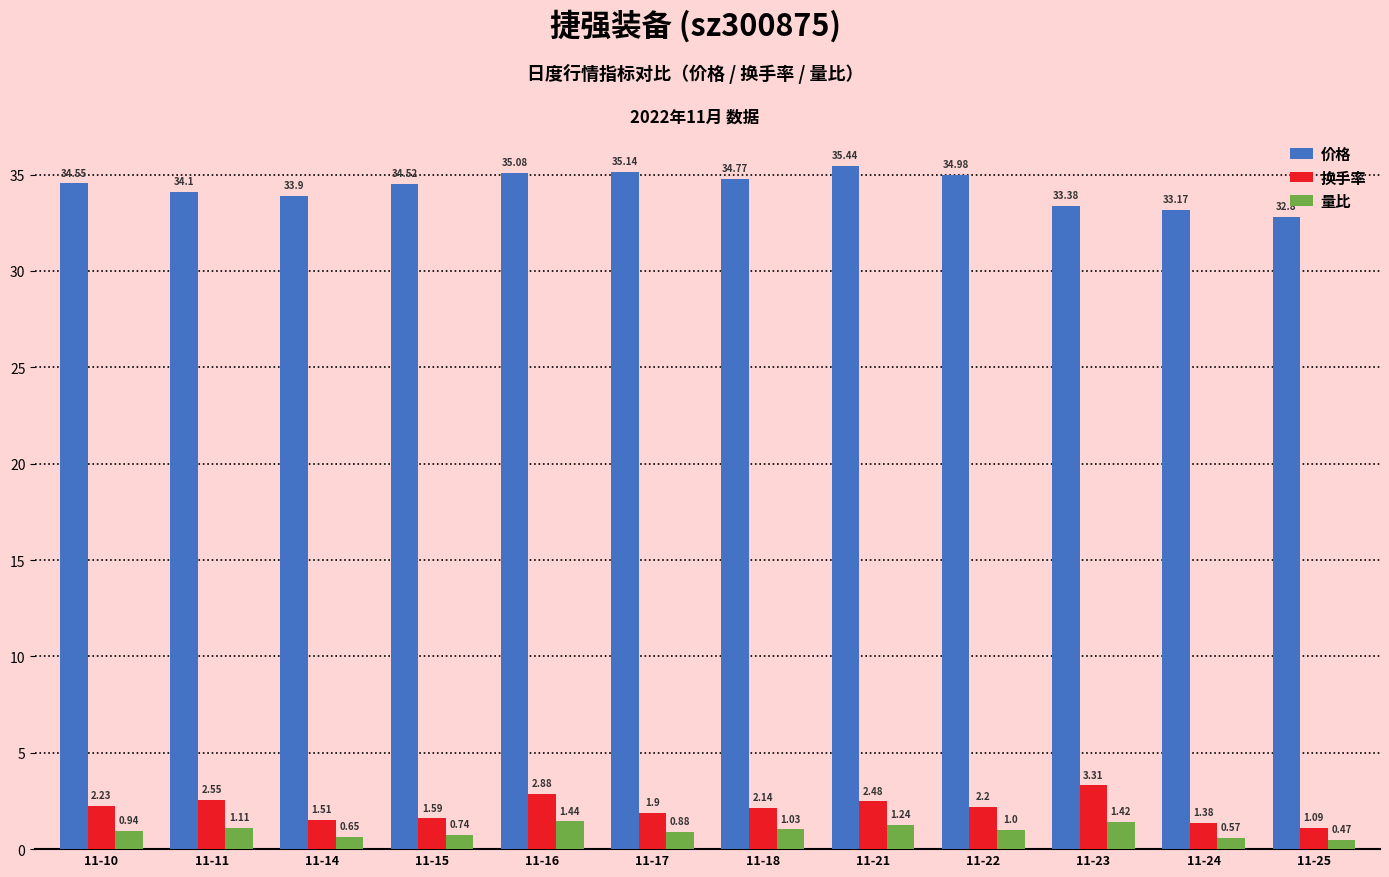

Where does the 量比 series first go above 1?

11-11